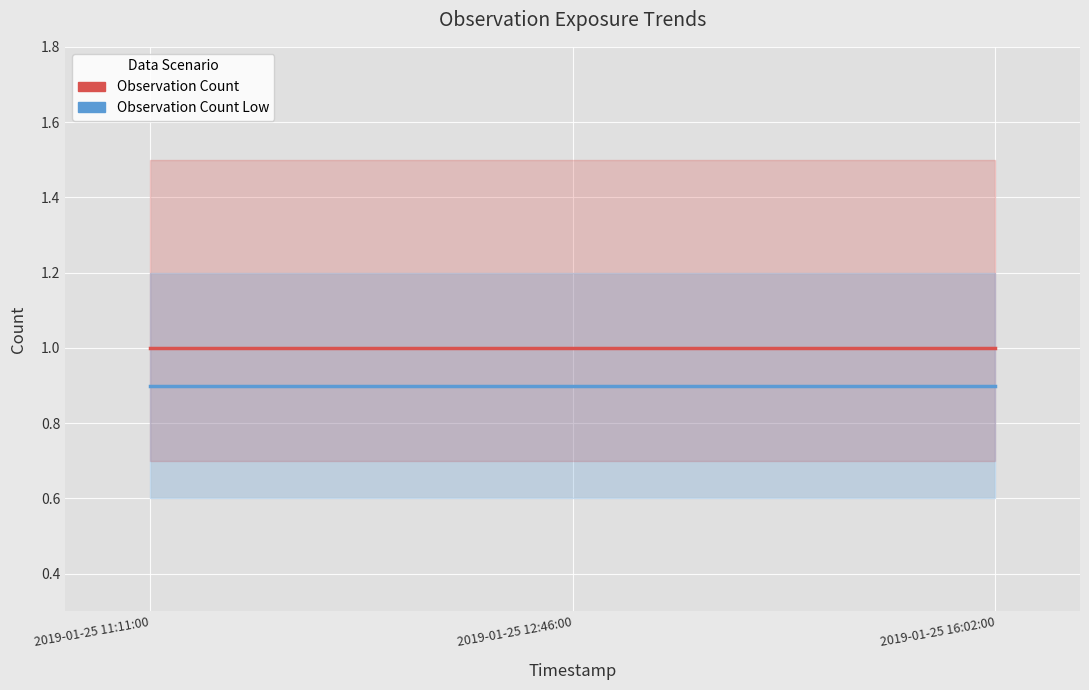

What is the highest value of the Observation Count series?

1.0